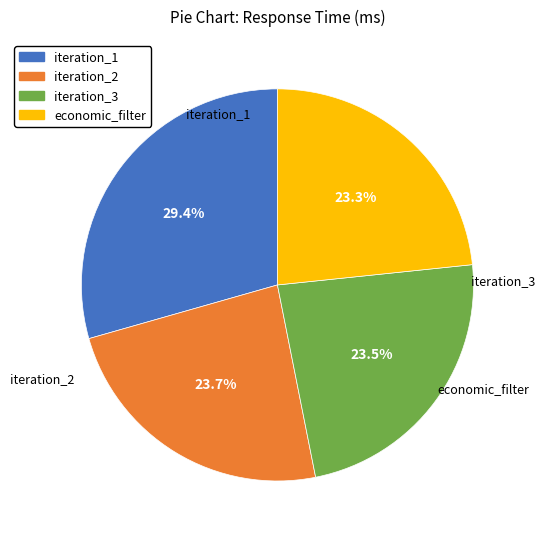

Is there any slice that represents more than half of the pie?

No